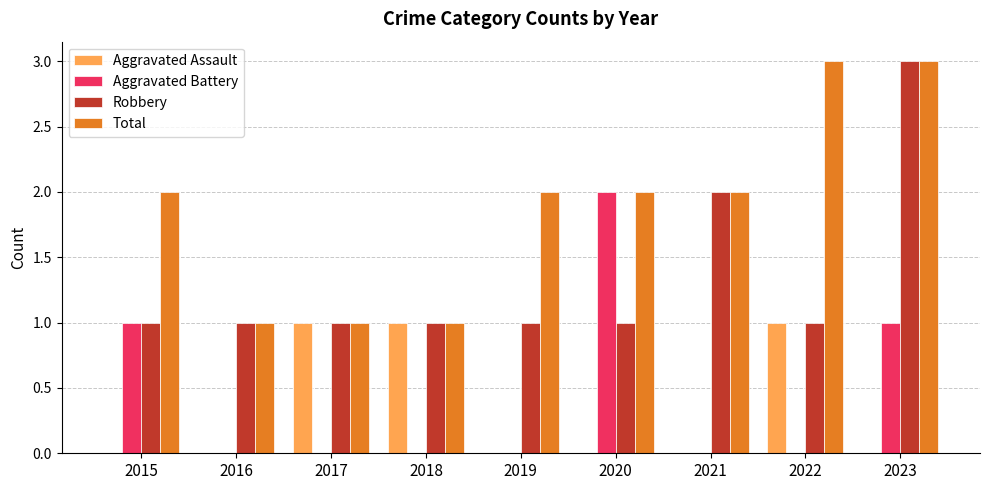

Which series changed the most between 2019 and 2023?

Robbery